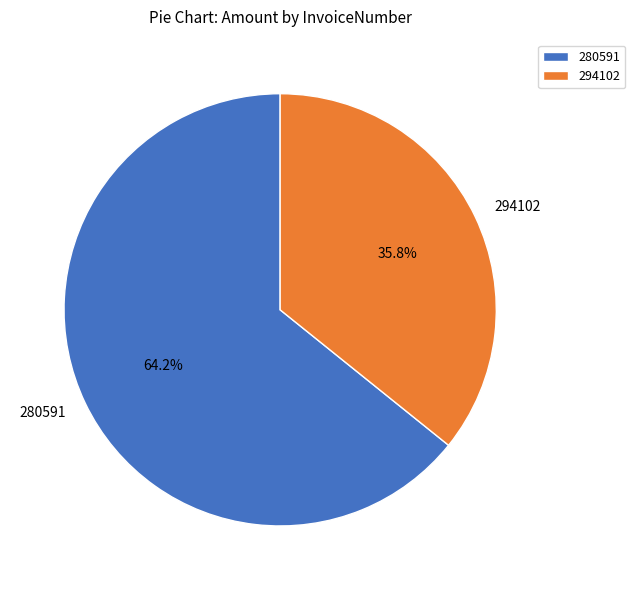

Which category has the smallest portion of the pie?

294102